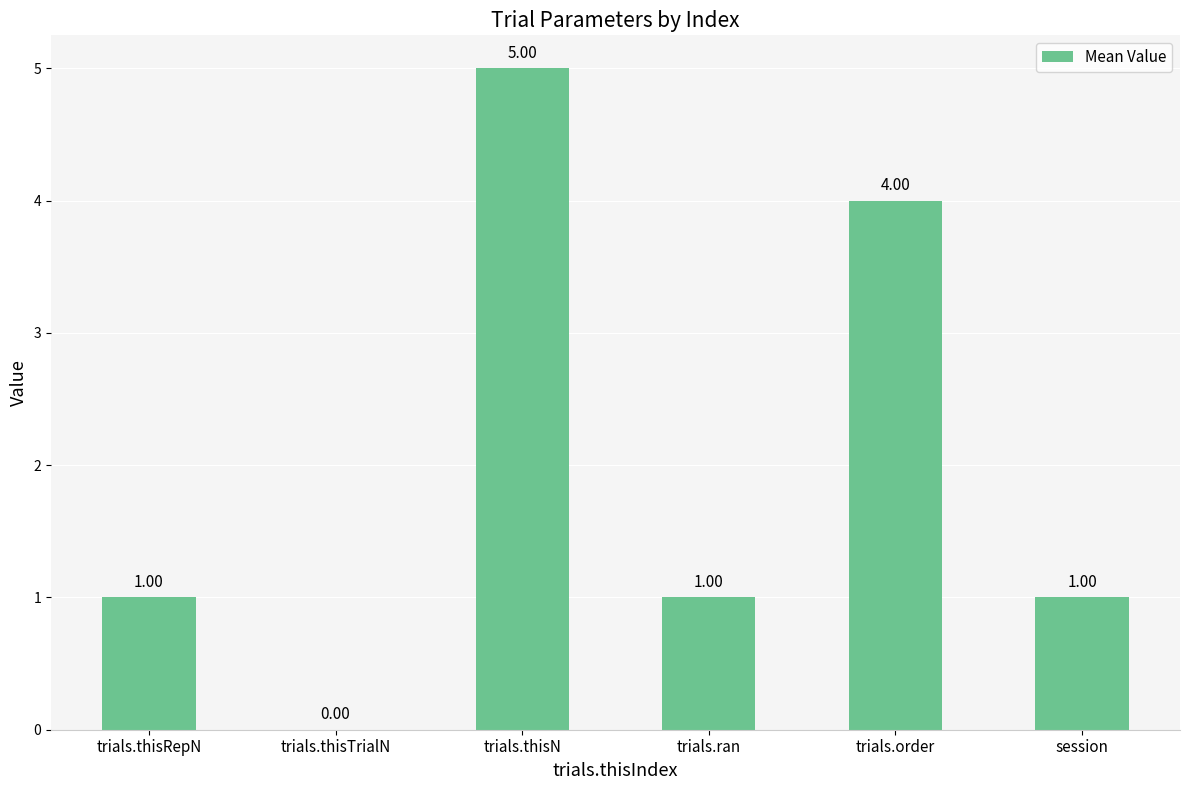

What is the sum of the values at trials.ran and trials.thisN?

6